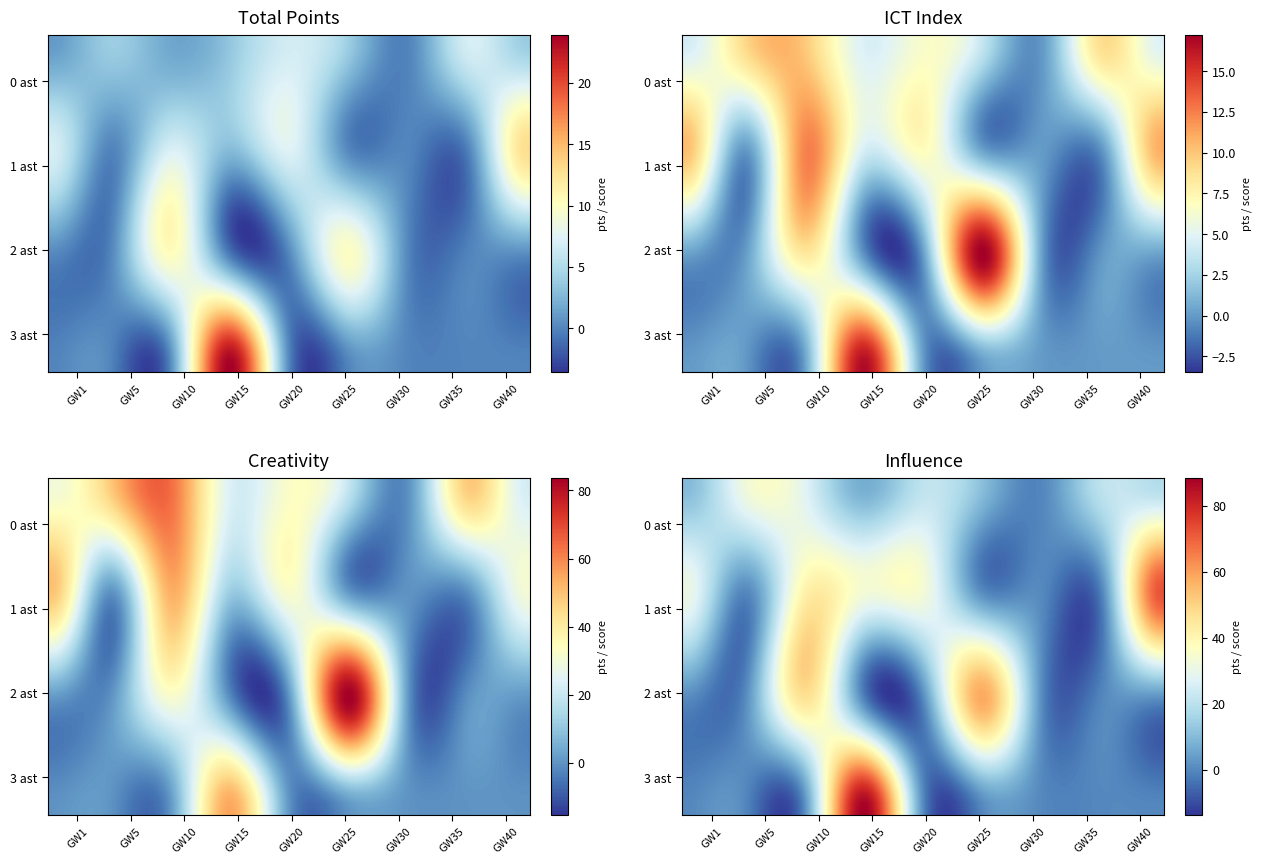

Reading right to left, list all the values displayed in this chart.

total_points: 37=1.0	36=13.0	35=0.0	34=1.0	33=2.0	32=6.0	31=0.0	30=14.0	29=7.0	28=2.0	27=1.0	26=10.0	25=7.0	24=6.0	23=7.0	22=5.0	21=10.0	20=6.0	19=6.0	18=8.0	17=24.0	16=6.0	15=1.0	14=3.0	13=10.0	12=2.0	11=2.0	10=7.0	9=1.0	8=2.0	7=3.0	6=6.0	5=7.0	4=2.0	3=11.0	2=5.0	1=1.0	0=5.0
ict_index: 37=0.2	36=11.0	35=7.7	34=3.4	33=4.5	32=2.0	31=4.0	30=6.4	29=9.1	28=6.6	27=1.3	26=17.3	25=5.1	24=2.1	23=6.1	22=7.4	21=6.7	20=4.6	19=7.5	18=7.6	17=16.8	16=3.0	15=6.3	14=4.6	13=8.0	12=9.0	11=5.6	10=12.3	9=15.2	8=5.1	7=11.1	6=3.6	5=8.8	4=17.3	3=5.3	2=17.5	1=4.3	0=8.4
creativity: 37=0.8	36=30.4	35=48.2	34=15.2	33=28.9	32=9.8	31=15.8	30=13.3	29=48.6	28=34.5	27=7.9	26=84.0	25=32.3	24=2.1	23=42.1	22=29.7	21=34.9	20=15.2	19=36.3	18=37.1	17=55.3	16=18.8	15=28.9	14=12.0	13=30.5	12=61.9	11=30.3	10=53.4	9=100.3	8=33.2	7=69.1	6=7.7	5=29.8	4=102.6	3=33.3	2=80.3	1=29.5	0=36.3
influence: 37=1.0	36=72.8	35=15.4	34=9.6	33=16.4	32=9.8	31=16.6	30=42.0	29=21.0	28=19.4	27=1.6	26=58.2	25=11.4	24=11.0	23=17.2	22=36.6	21=30.0	20=24.6	19=14.2	18=27.2	17=88.8	16=11.4	15=2.4	14=33.6	13=45.6	12=26.2	11=23.8	10=40.8	9=34.2	8=13.8	7=34.2	6=27.4	5=51.0	4=34.4	3=19.4	2=38.4	1=9.8	0=35.6